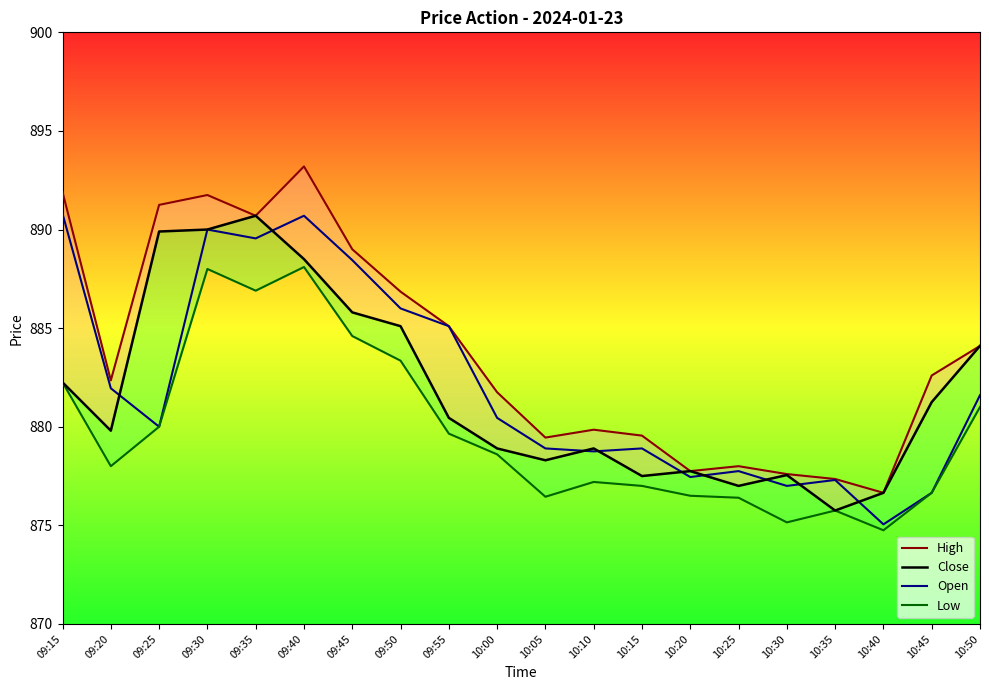

What is the sum of all Close values?

17636.2